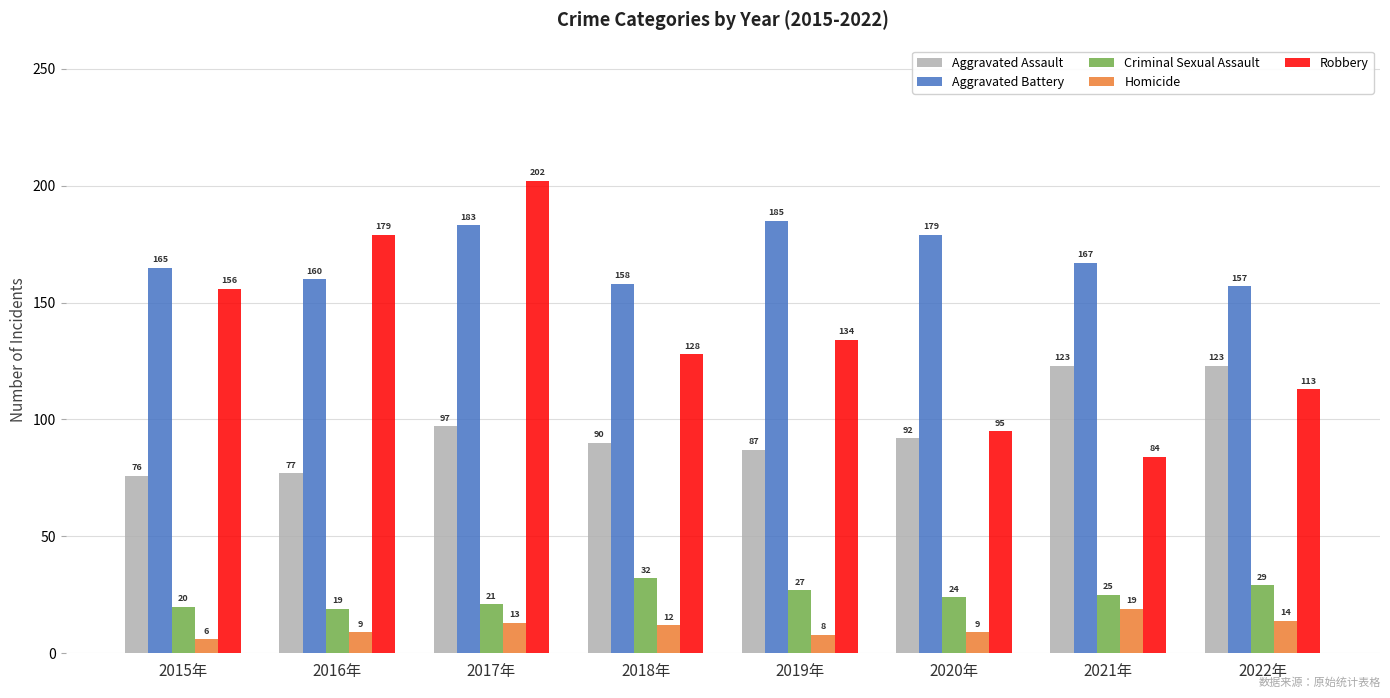

Between 2017年 and 2020年, which series saw the biggest shift?

Robbery